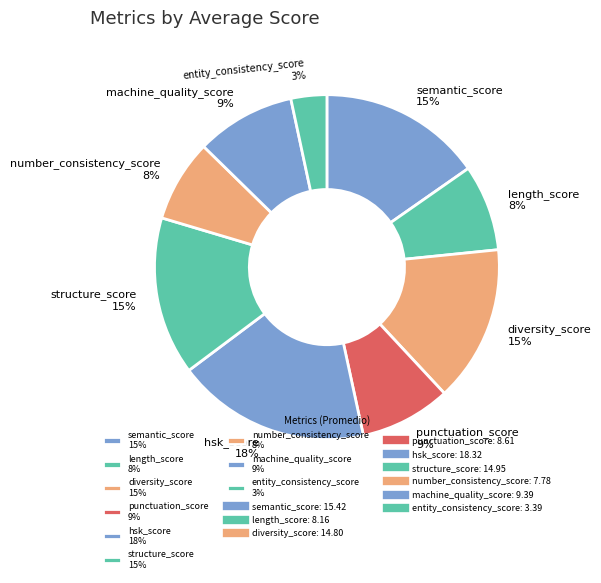

To the nearest percent, what portion does entity_consistency_score represent?

3%